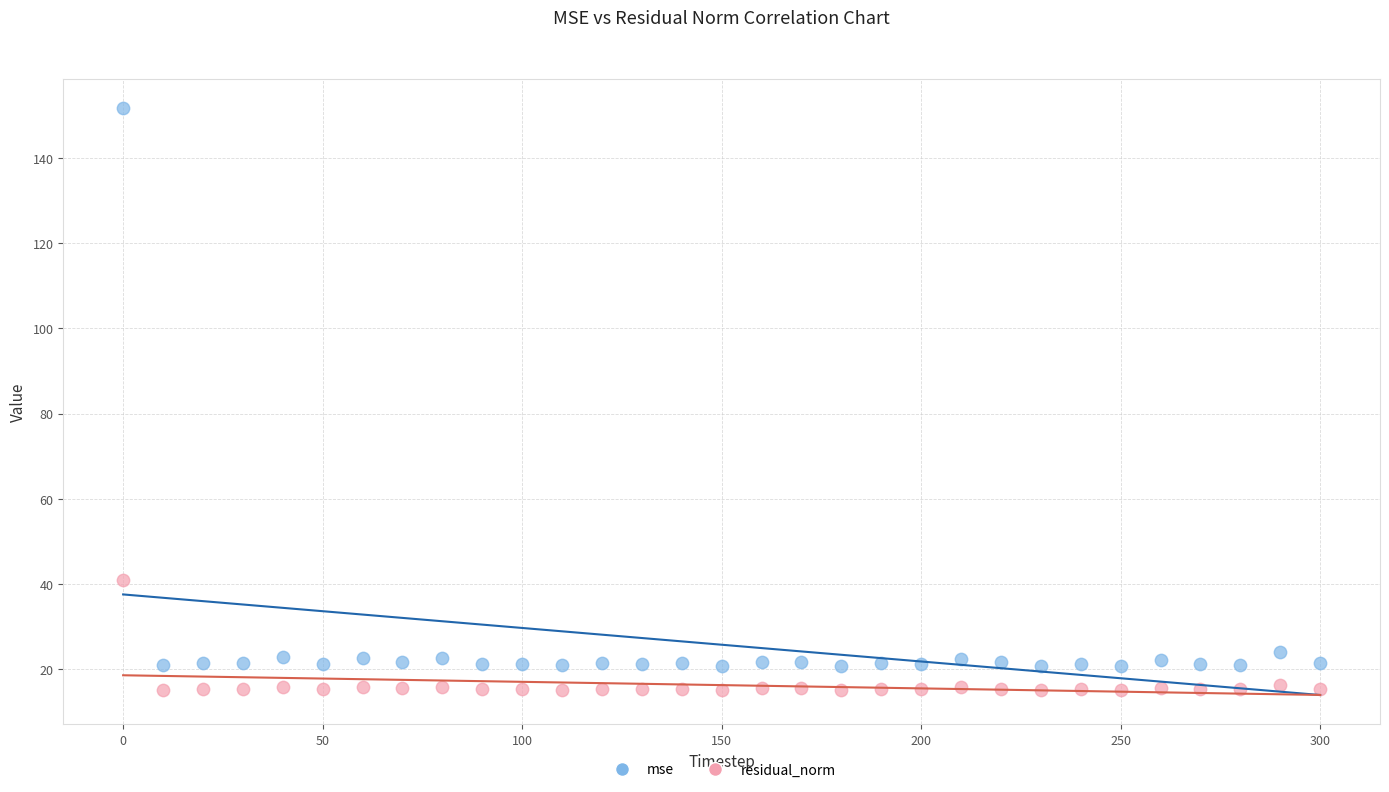

Which series has the widest spread of Y values?

mse